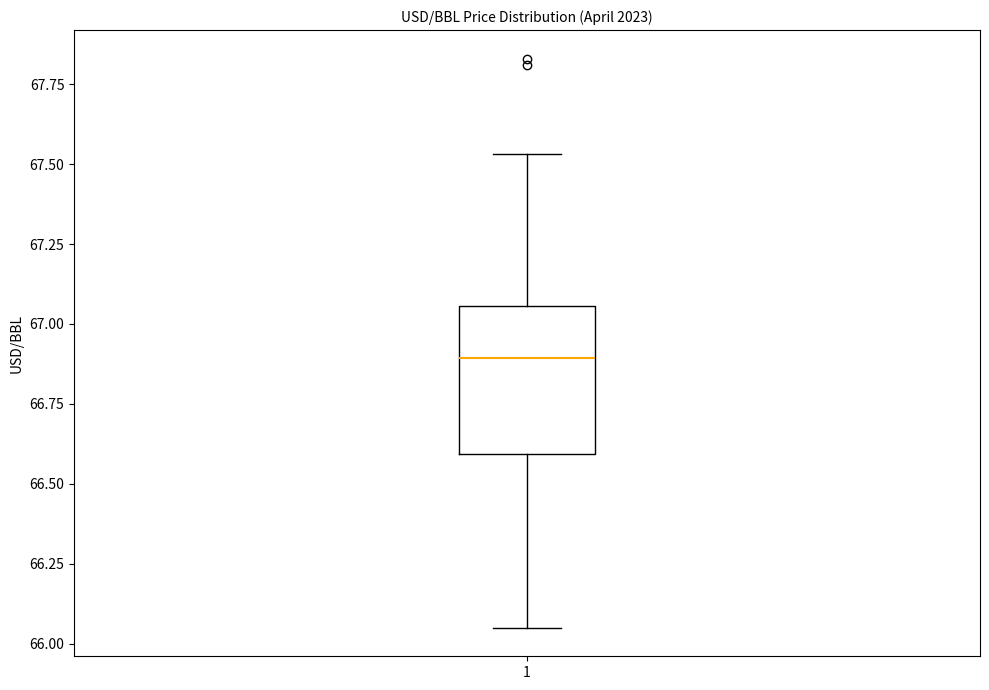

Transcribe this box plot: give where the median line is, the range the box spans, and where the two whiskers end, as read against the y-axis. The values are not printed on the chart, so give them approximately, as read against the axis.

median 66.90, box 66.60 to 67.05, whiskers 66.05 to 67.55